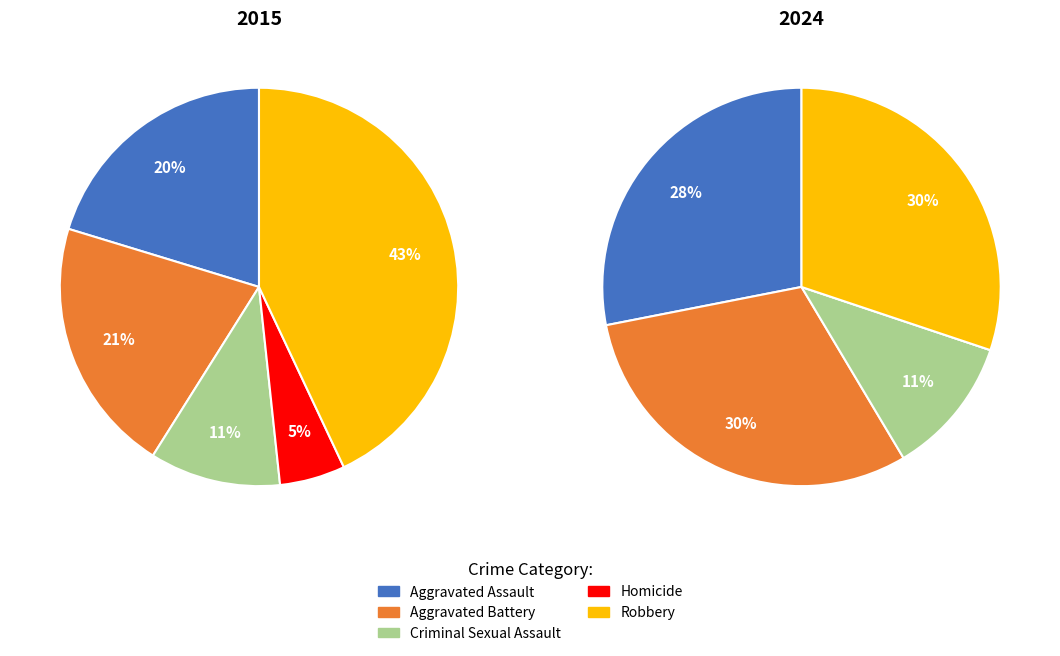

Does Aggravated Assault represent more than half of the total?

No